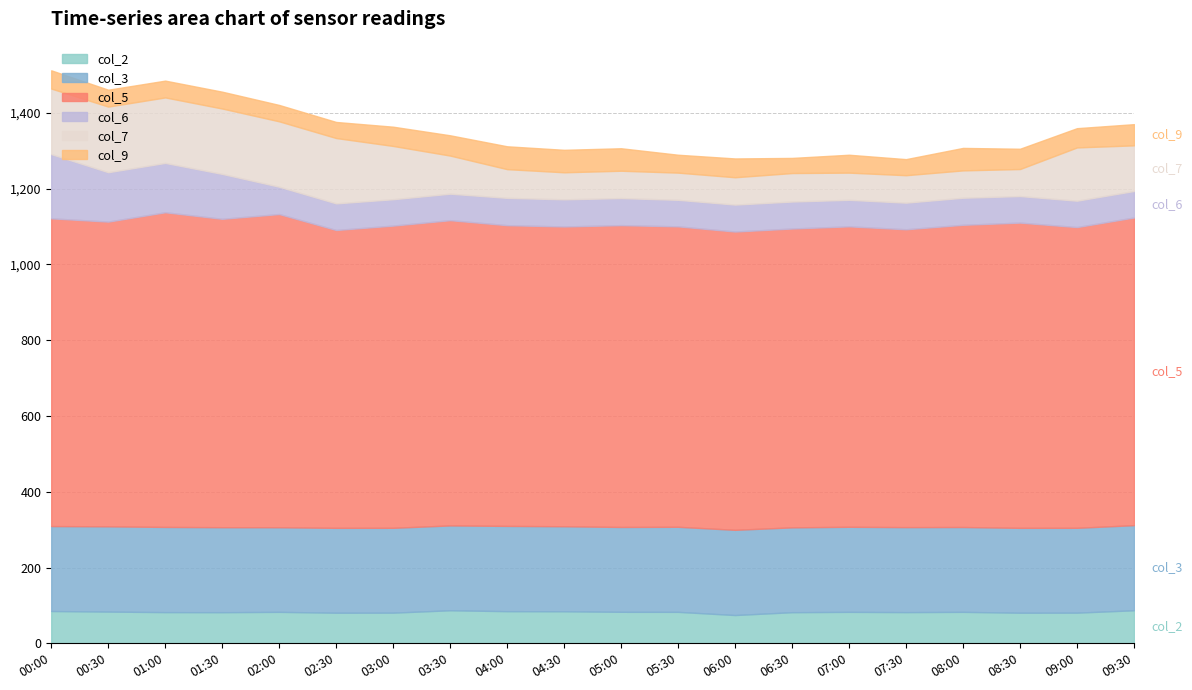

Is it true that col_3 equals 224.6 at 09:30?

True